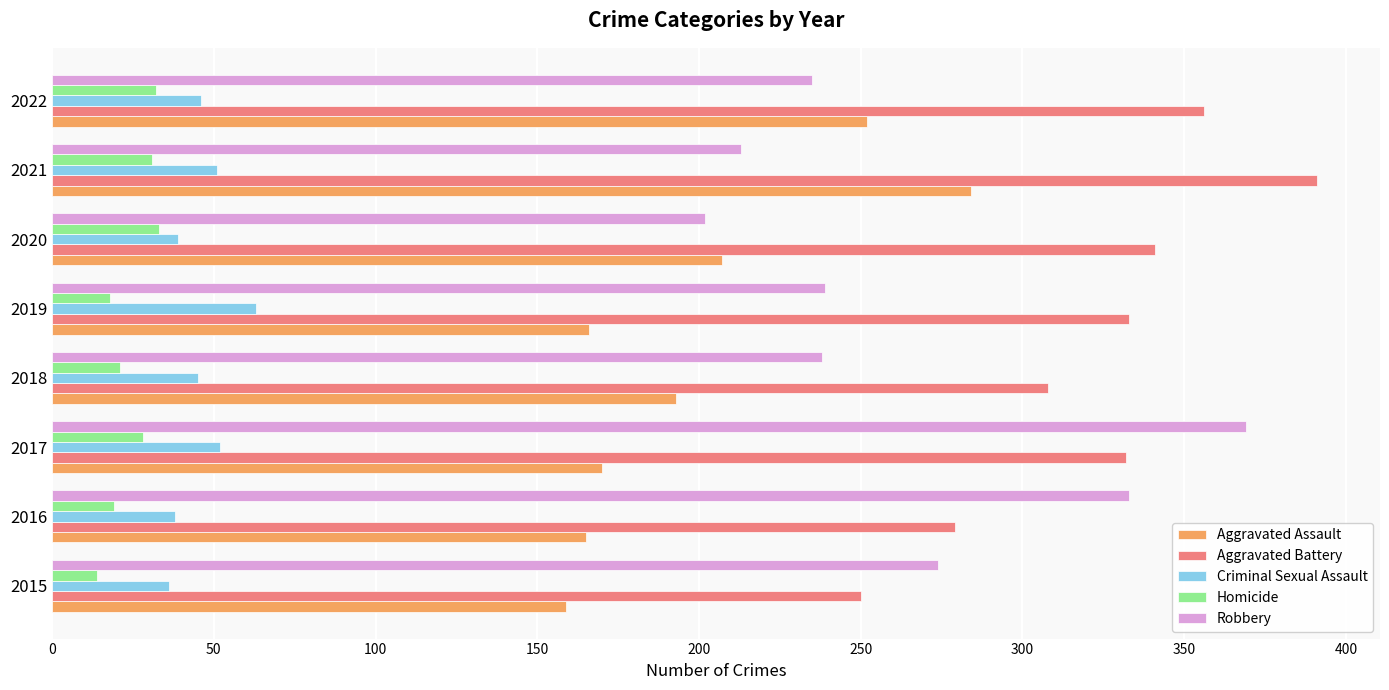

What is the difference between the Criminal Sexual Assault values at 2022 and 2015?

10